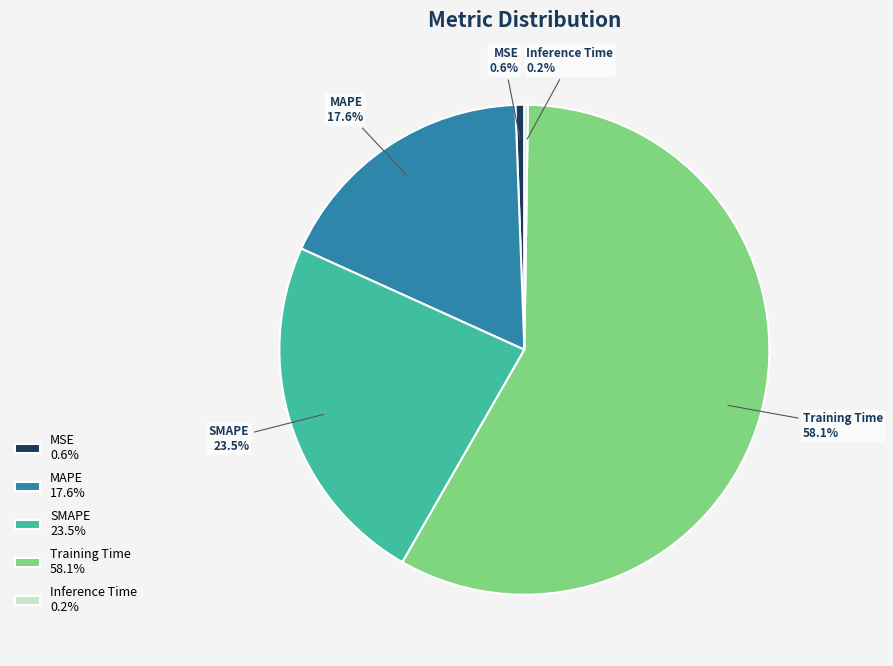

What percentage do MAPE and MSE together represent?

18.2%